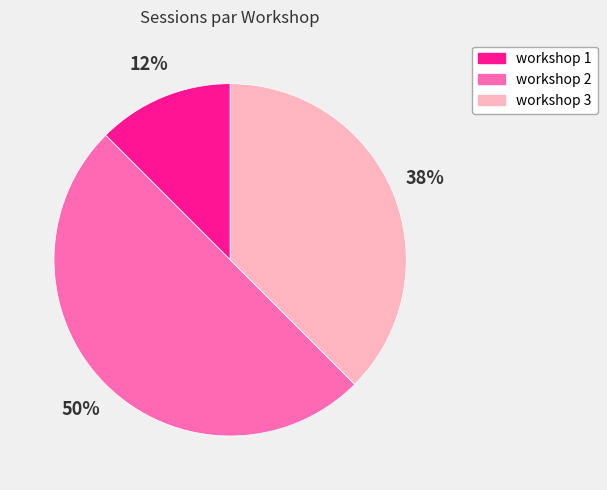

Combined, do workshop 3 and workshop 2 account for over 50%?

Yes